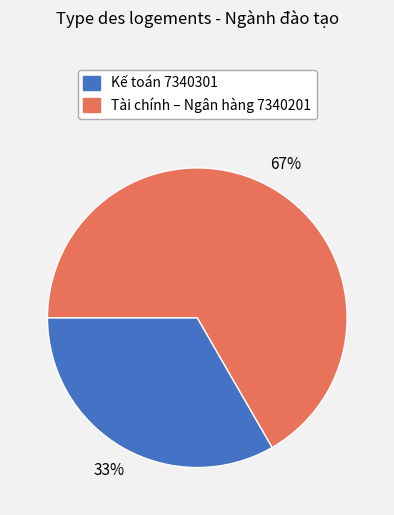

To the nearest percent, what is the combined percentage of Kế toán 7340301 and Tài chính – Ngân hàng 7340201?

100%